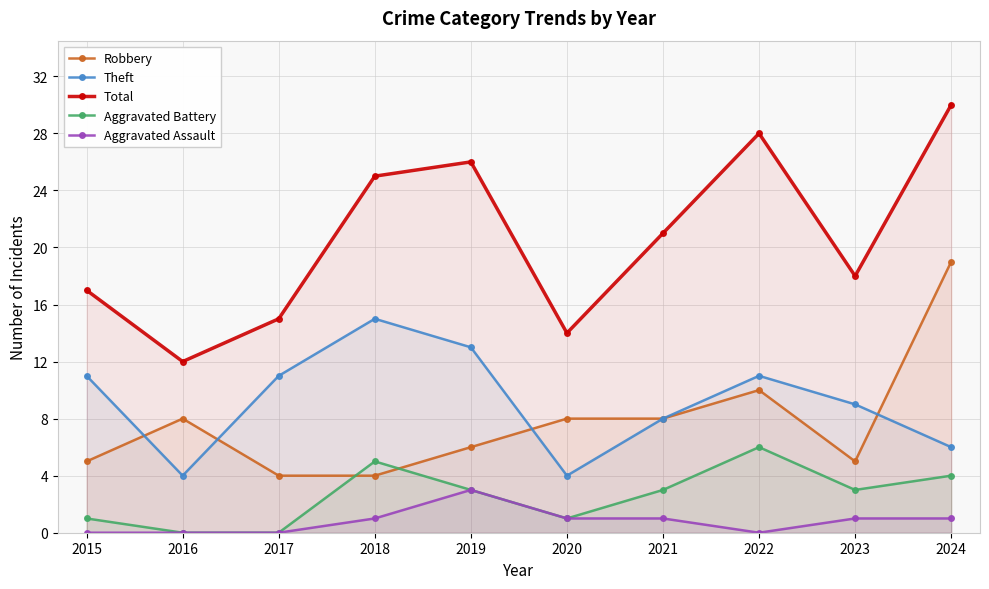

Where does the Aggravated Assault series first go above 1?

2019